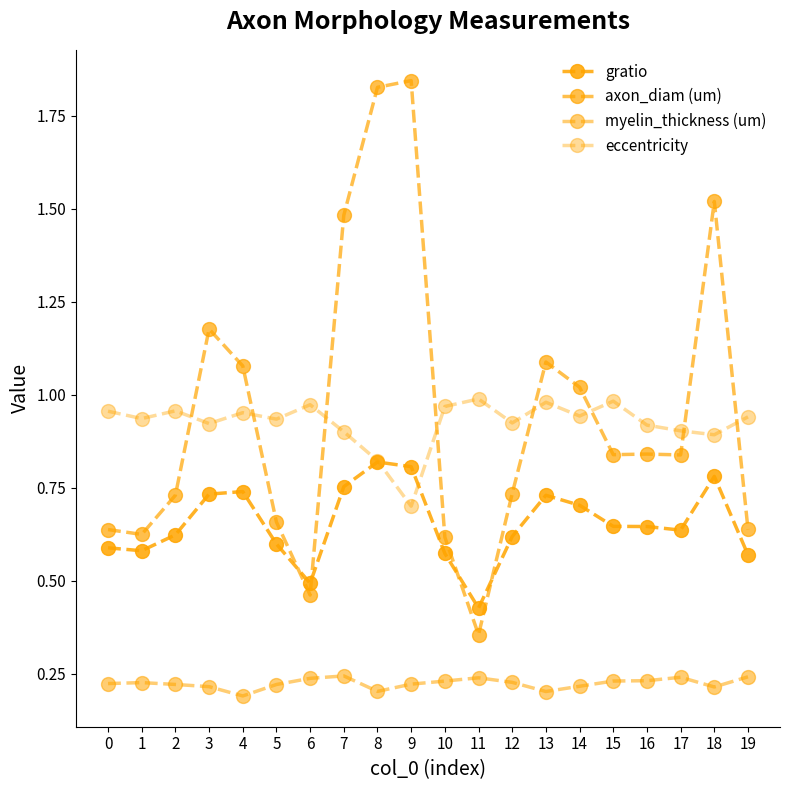

How many lines are shown in the chart?

4